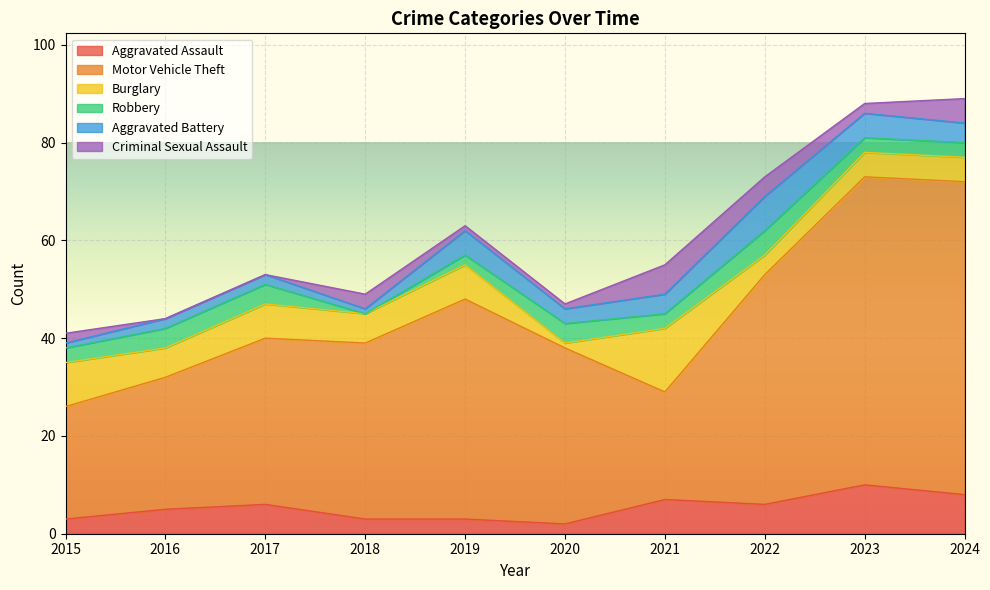

What is the highest value of the Motor Vehicle Theft series?

64